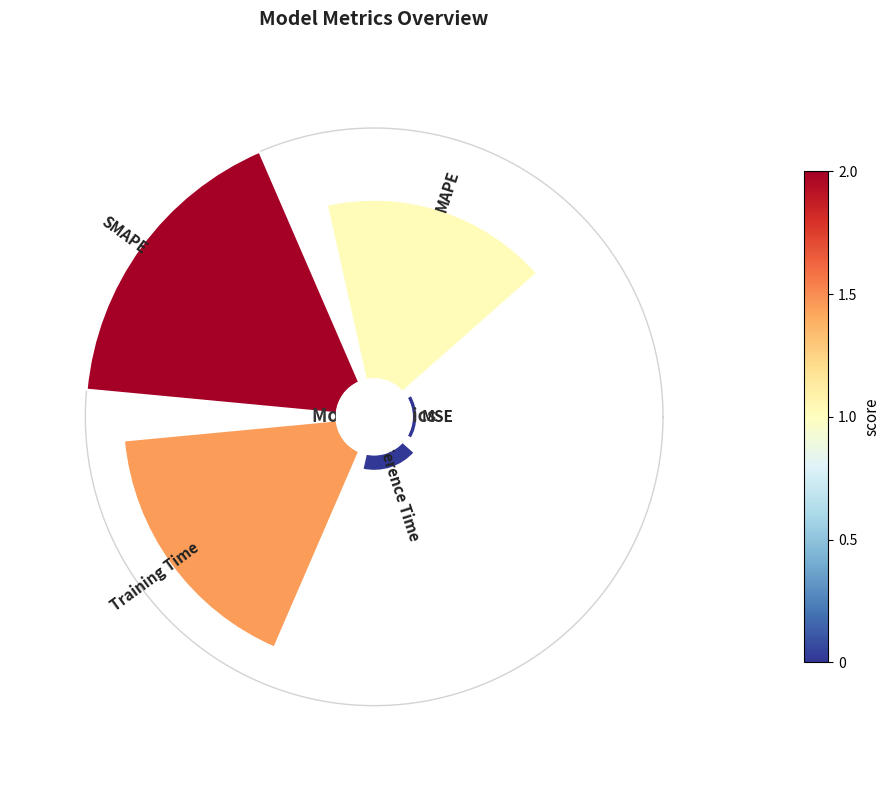

Does any single category account for the majority?

No